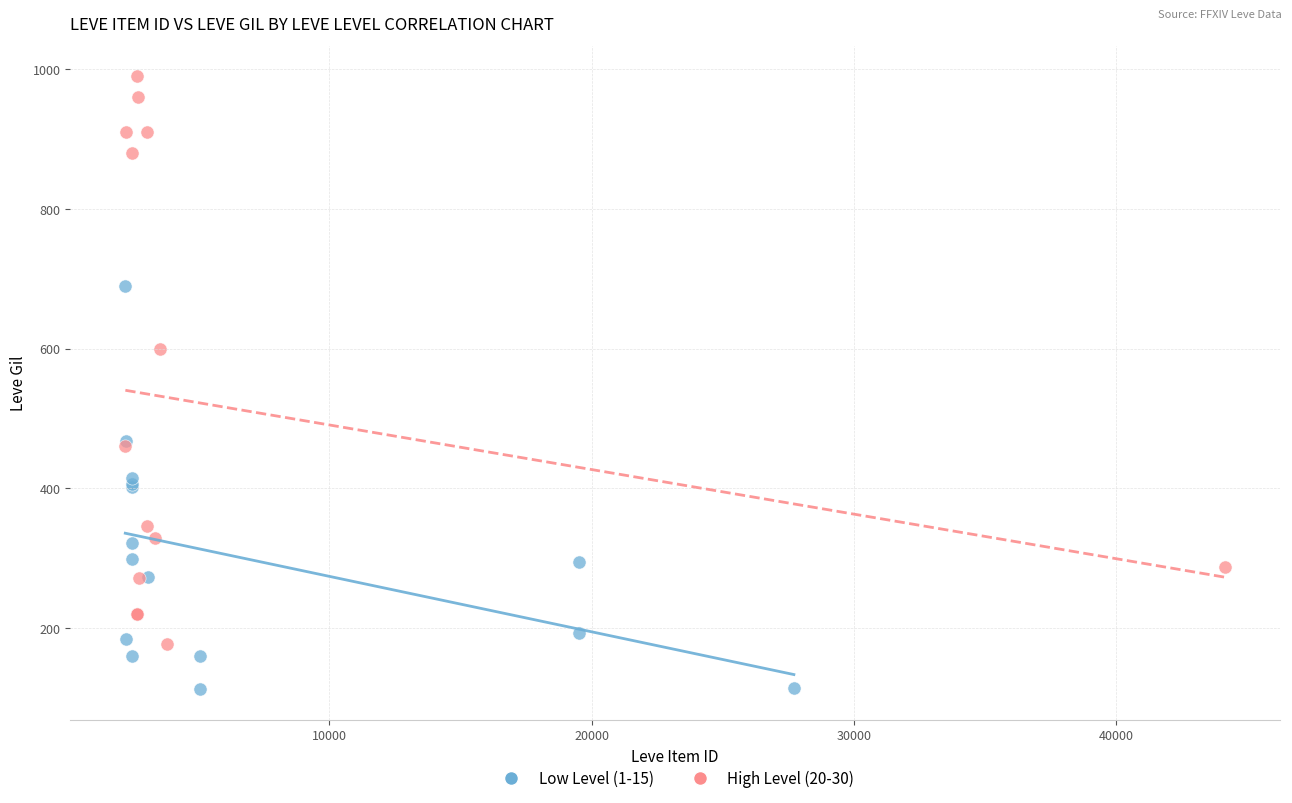

Which series reaches the minimum Y coordinate?

Low Level (1-15)